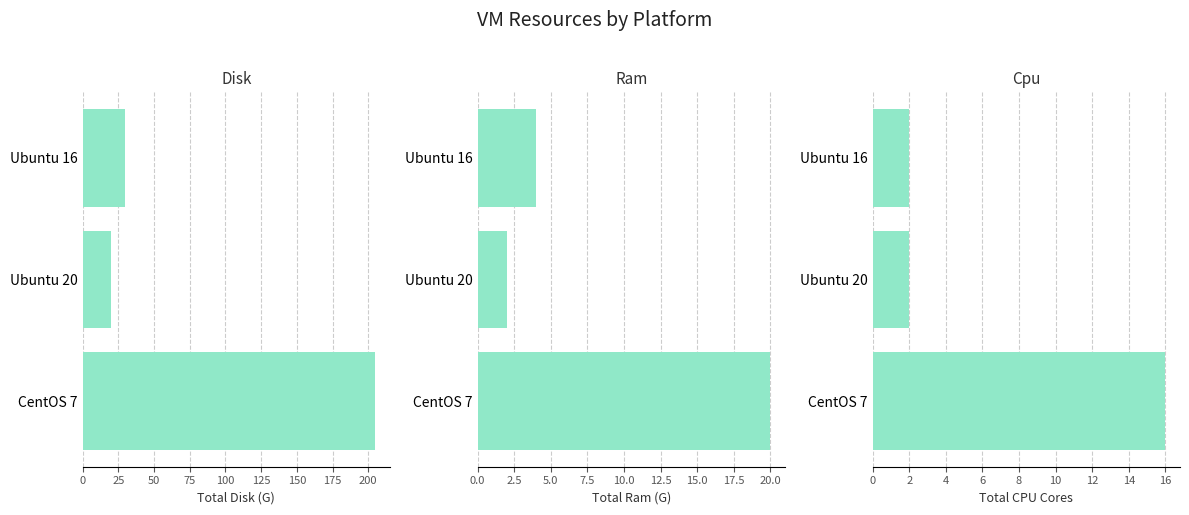

True or false: Disk has a value of 20 at Ubuntu 20.

True